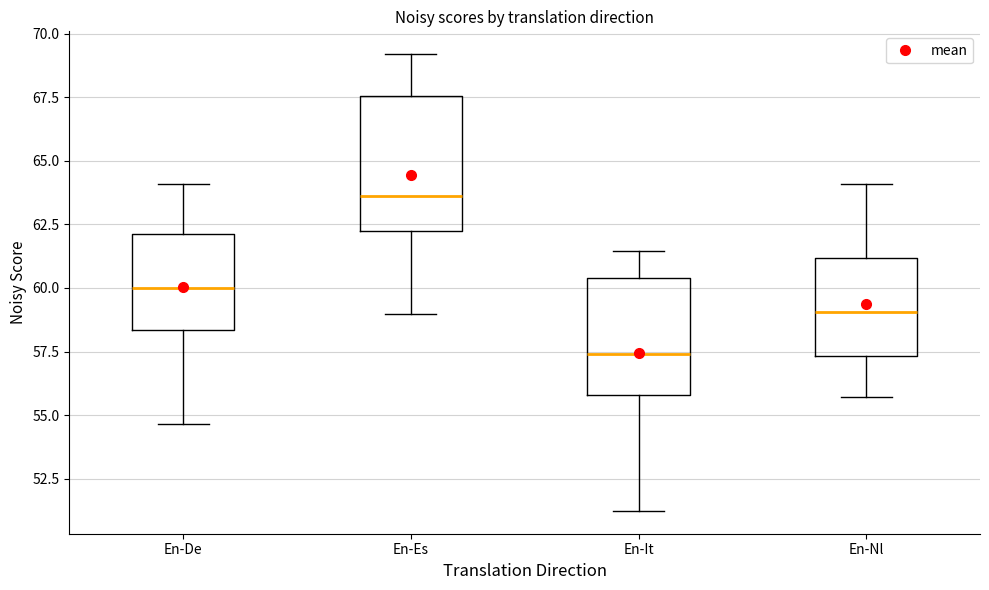

Comparing the boxes themselves (not the whiskers), which one is the tallest?

En-Es